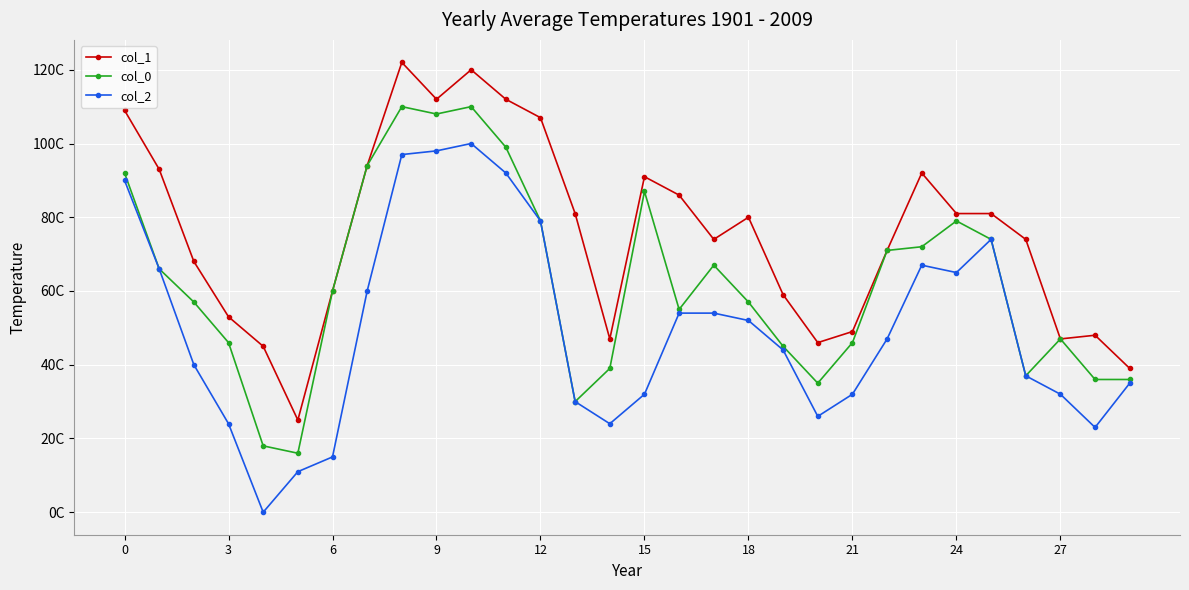

List the series in order of their overall mean, highest first.

col_1, col_0, col_2